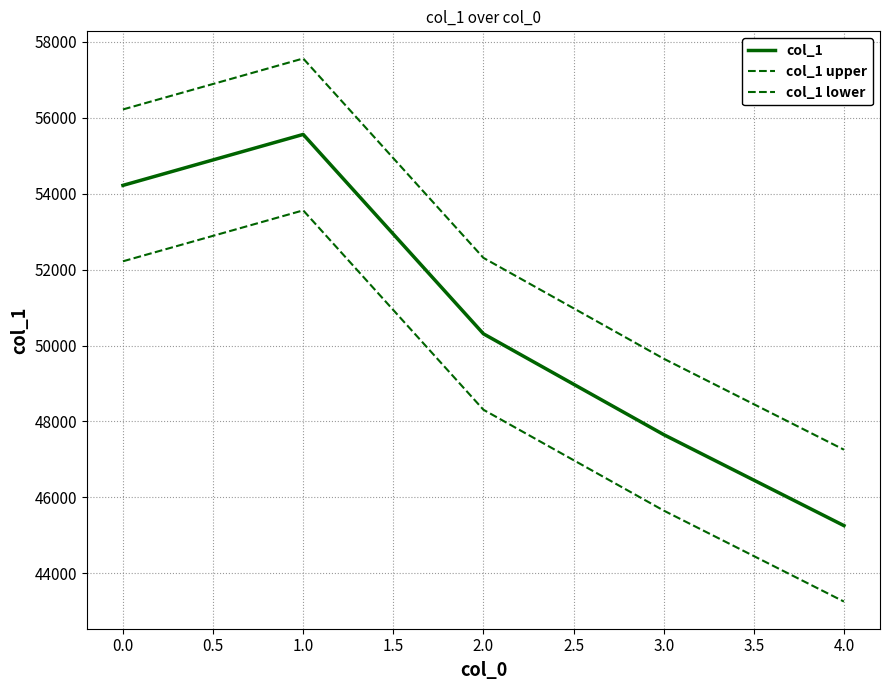

Is this an area chart (filled region under the line)?

No